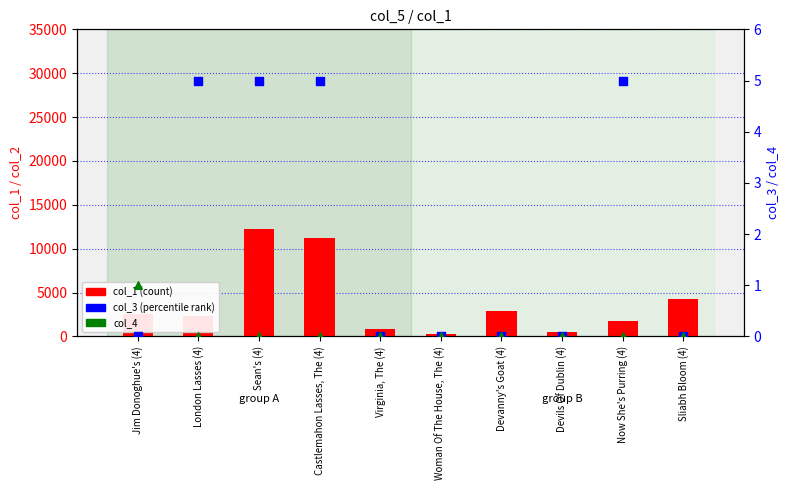

Which series has the largest Y range (max minus min)?

col_1 (count)